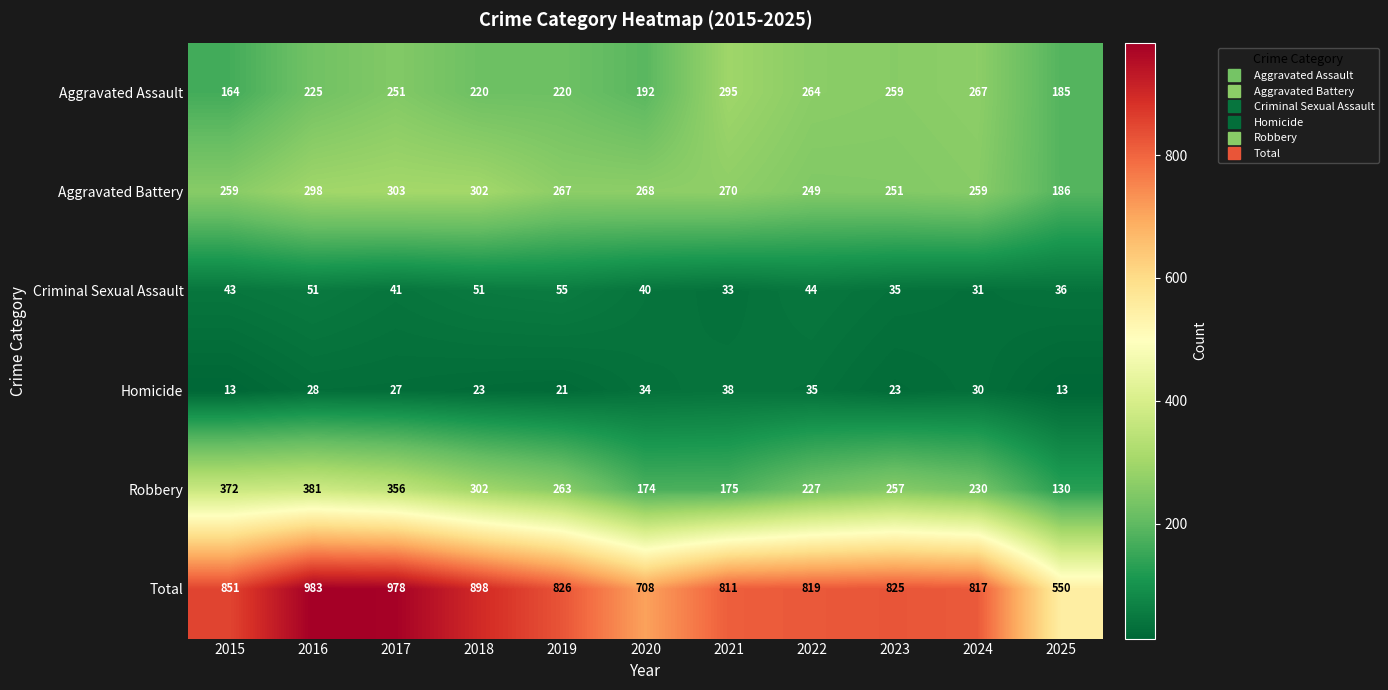

What is the average value of the Robbery series?

261